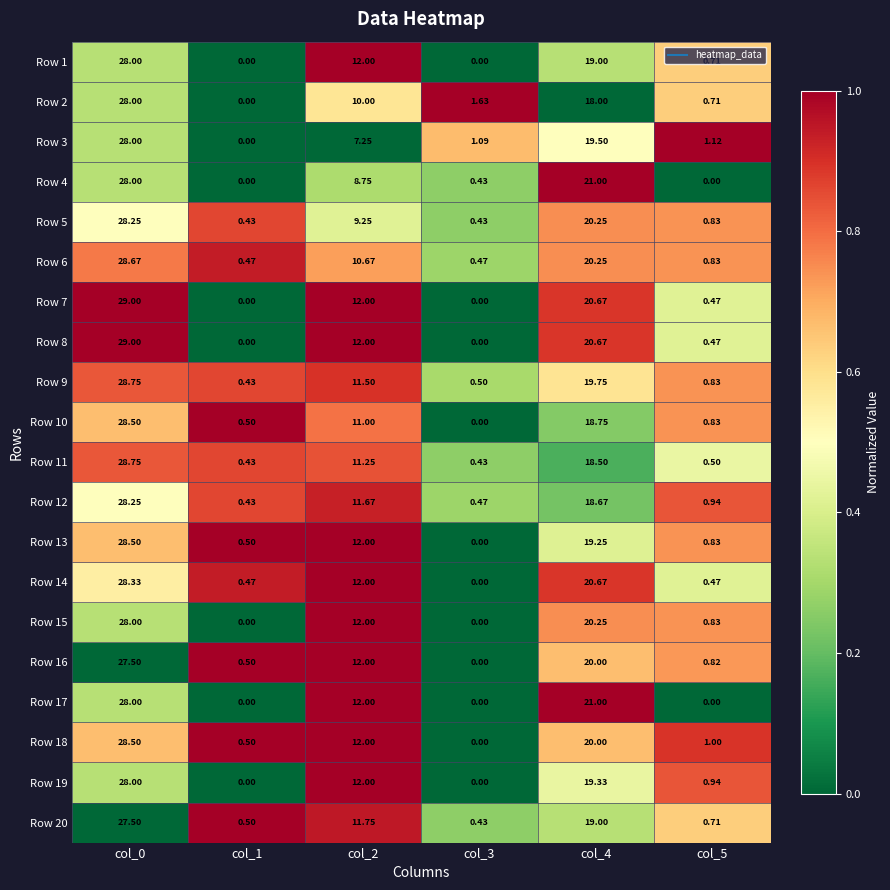

Is the value of Row 3 at col_0 greater than the value of Row 5 at col_1?

Yes